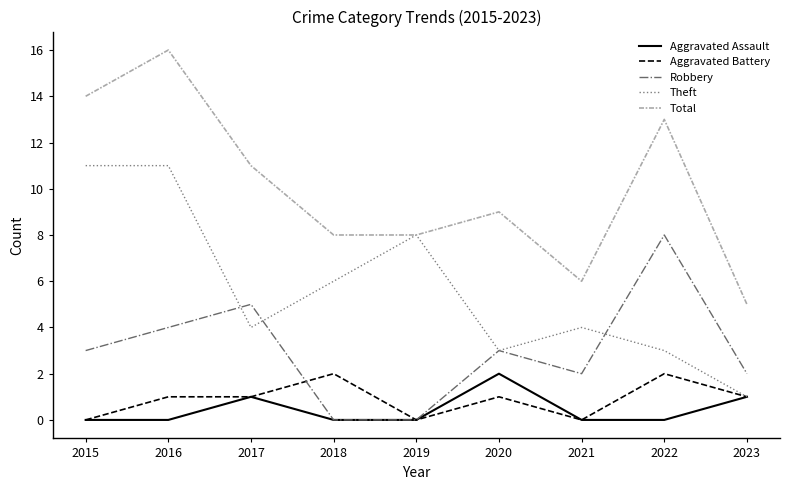

In Aggravated Assault, how many points are higher than both neighbors (excluding endpoints)?

2